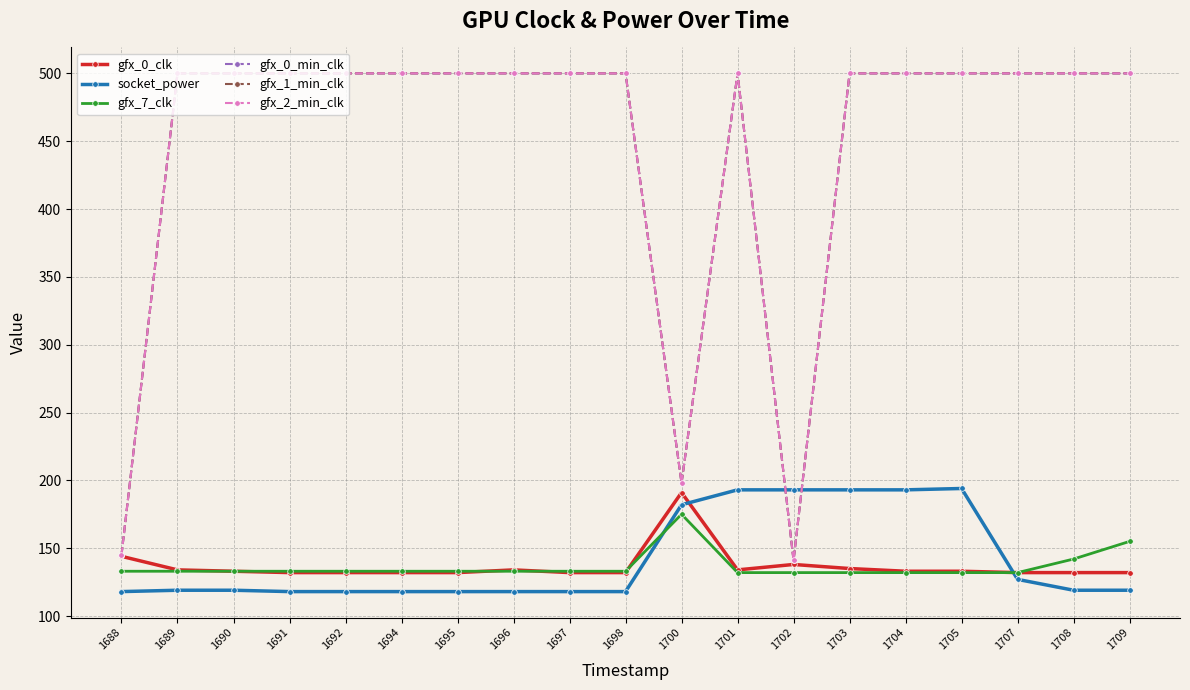

What is the value of the gfx_7_clk point at the 9th from the left?

133